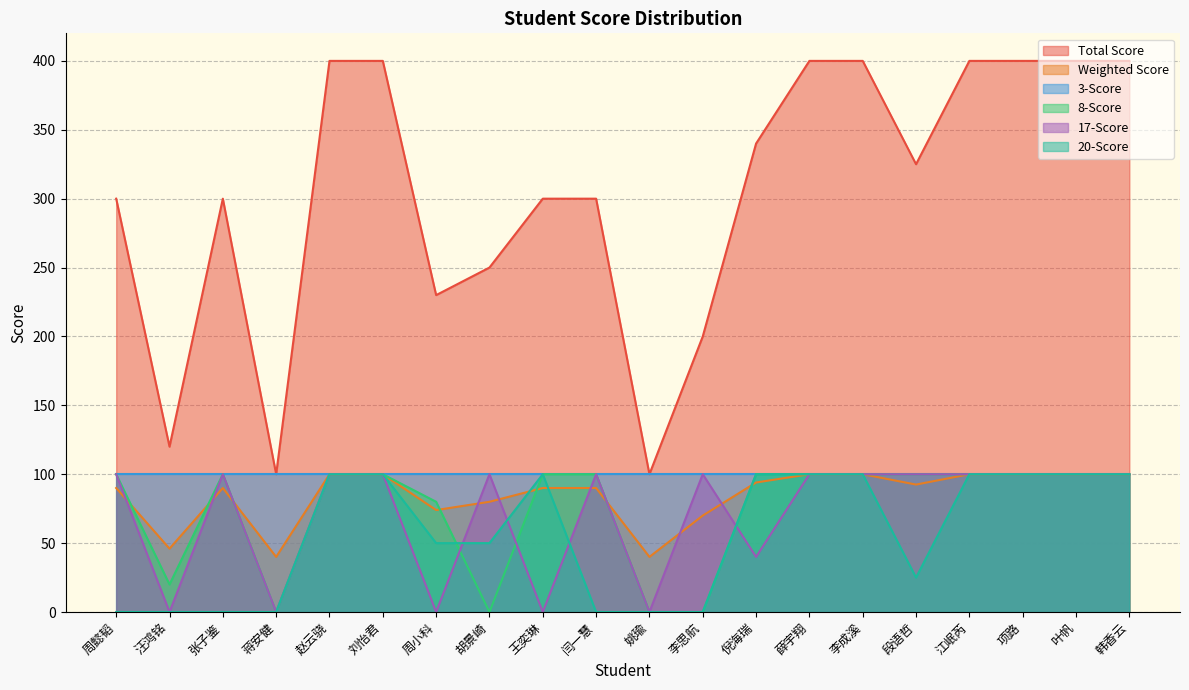

Rank the categories by 20-Score value from lowest to highest.

周懿韬, 汪鸿铭, 张子鉴, 蒋安健, 闫一慧, 姚瑜, 李思航, 段语哲, 周小科, 胡景崎, 赵云骁, 刘怡君, 王奕琳, 倪海瑞, 薛宇翔, 李成溪, 江岷芮, 项路, 叶帆, 韩香云